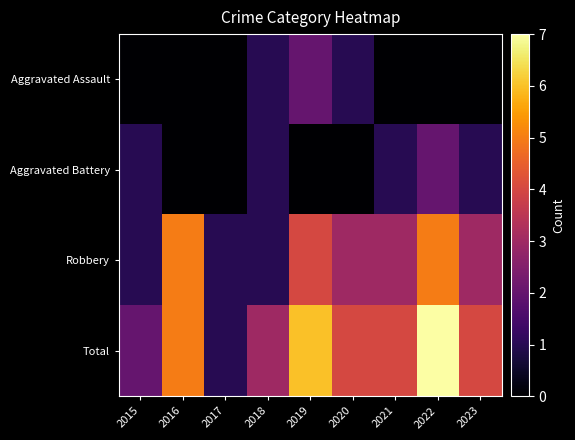

At which category does the chart reach its minimum across all series?

2015